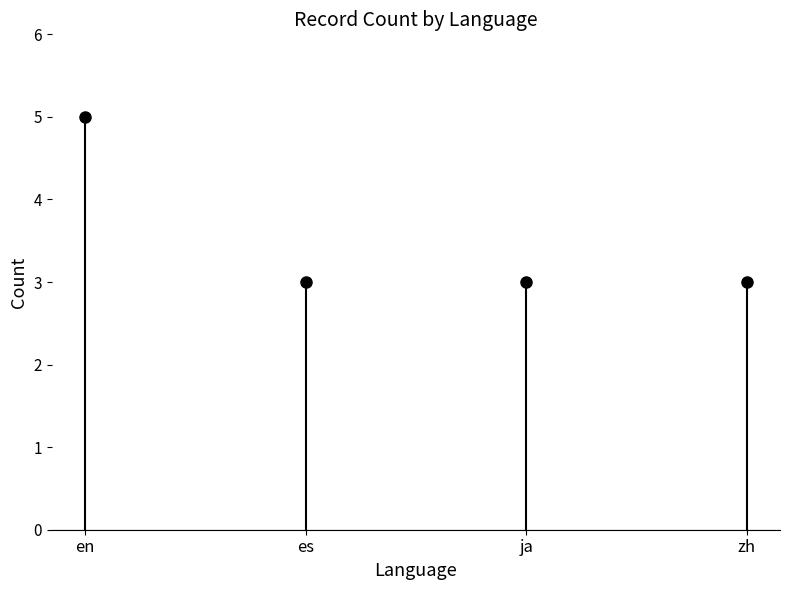

Count the values in the range 3 to 5.

4